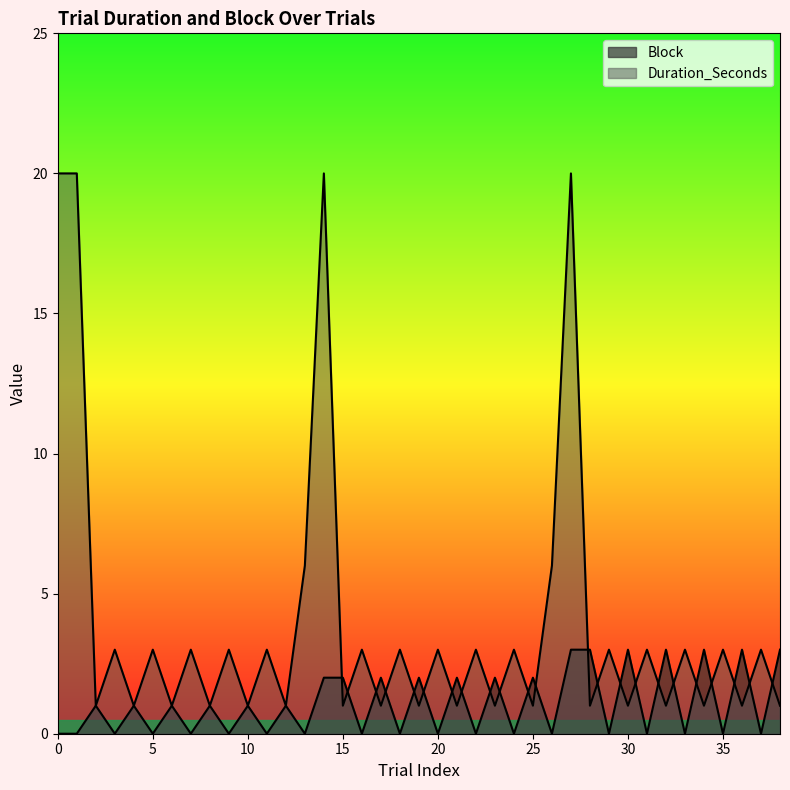

What is the sum of the Block values at 25 and 31?

2